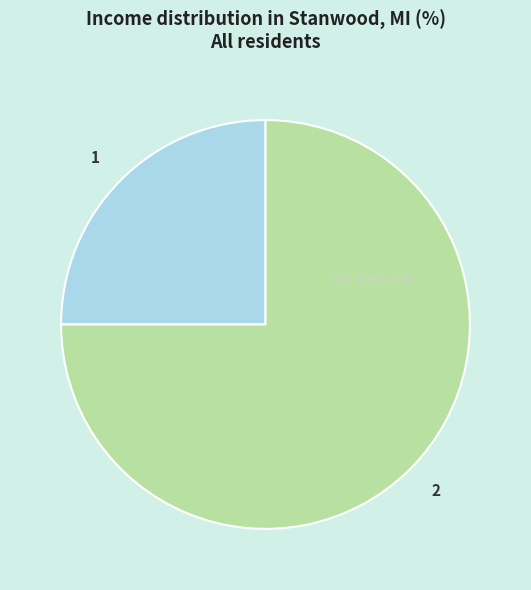

What is the smallest slice in the pie chart?

1